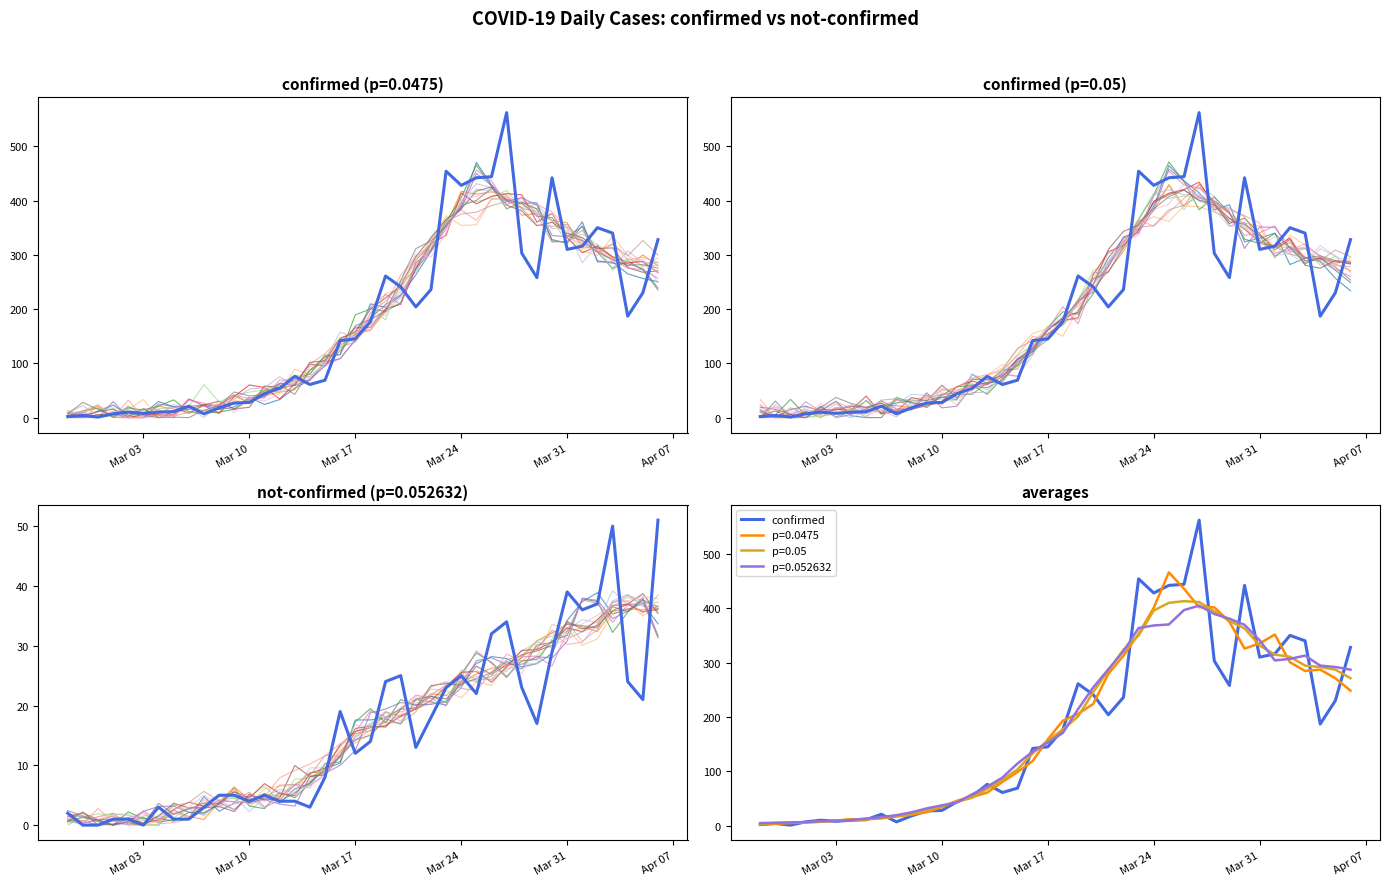

True or false: confirmed and not-confirmed intersect in this chart.

False